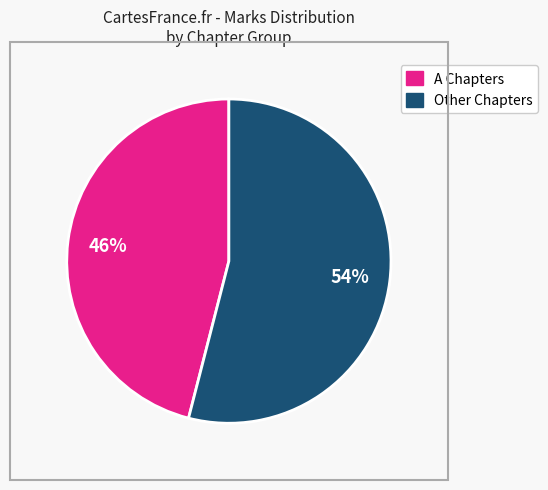

To the nearest percent, what is the average slice percentage?

50%